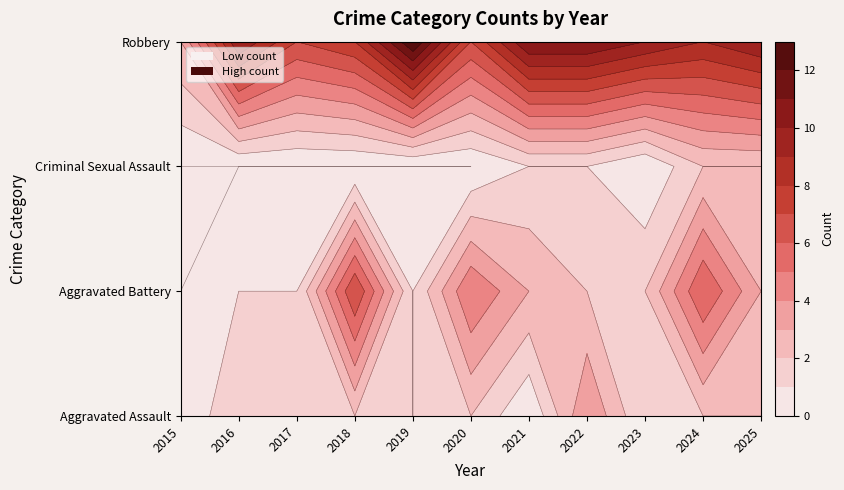

Reading left to right, transcribe all the data shown in this chart.

Aggravated Assault: 2015=0	2016=2	2017=2	2018=2	2019=1	2020=2	2021=0	2022=4	2023=1	2024=2	2025=2
Aggravated Battery: 2015=0	2016=1	2017=1	2018=7	2019=1	2020=5	2021=3	2022=2	2023=2	2024=6	2025=3
Criminal Sexual Assault: 2015=0	2016=0	2017=0	2018=0	2019=0	2020=0	2021=1	2022=1	2023=0	2024=2	2025=2
Robbery: 2015=3	2016=10	2017=7	2018=8	2019=13	2020=7	2021=11	2022=11	2023=10	2024=9	2025=10